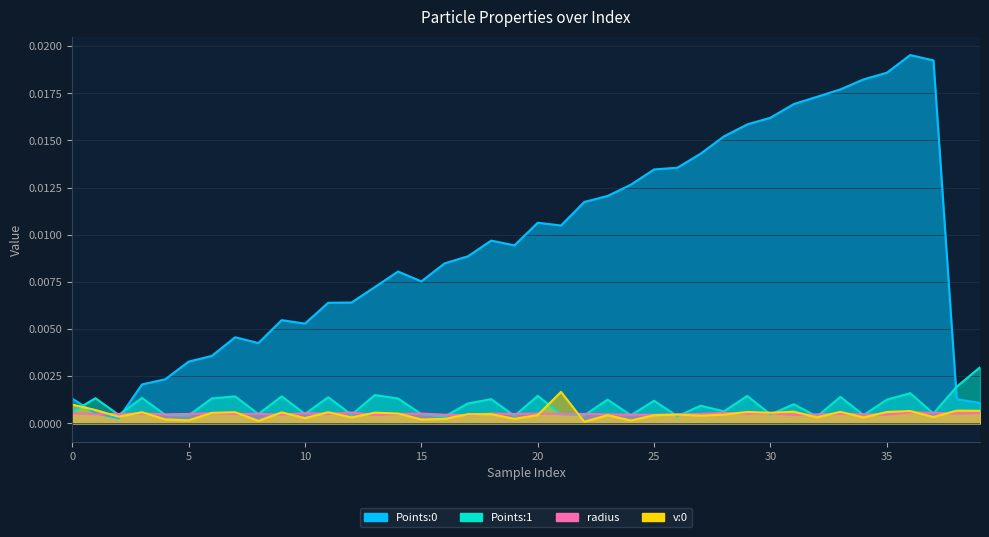

Between 27 and 39, which is larger?

27